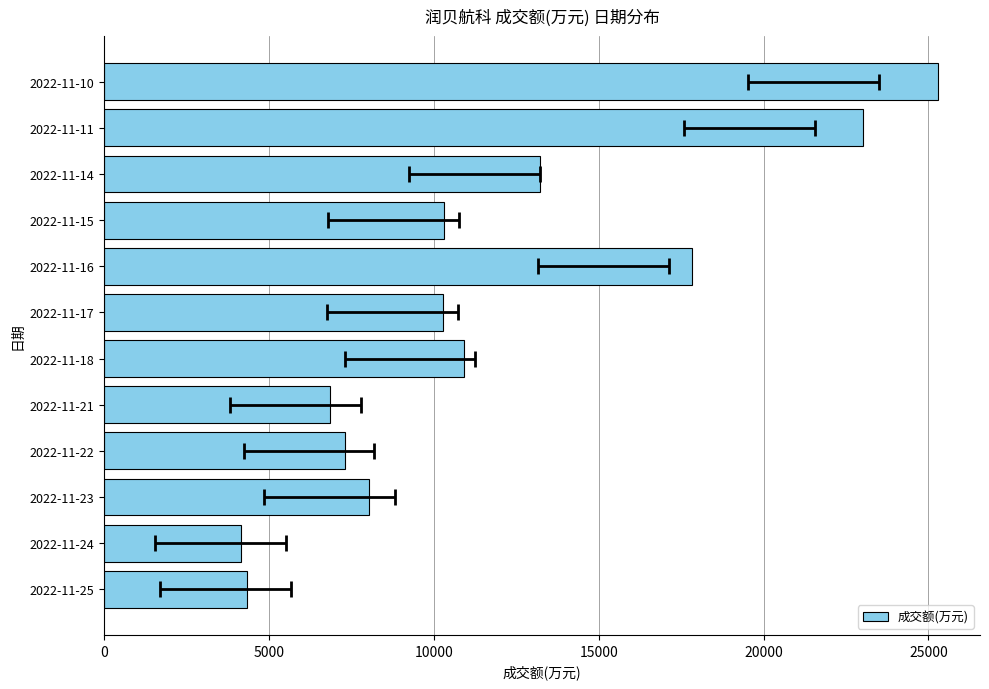

Are the bars grouped side by side (vs. stacked)?

No